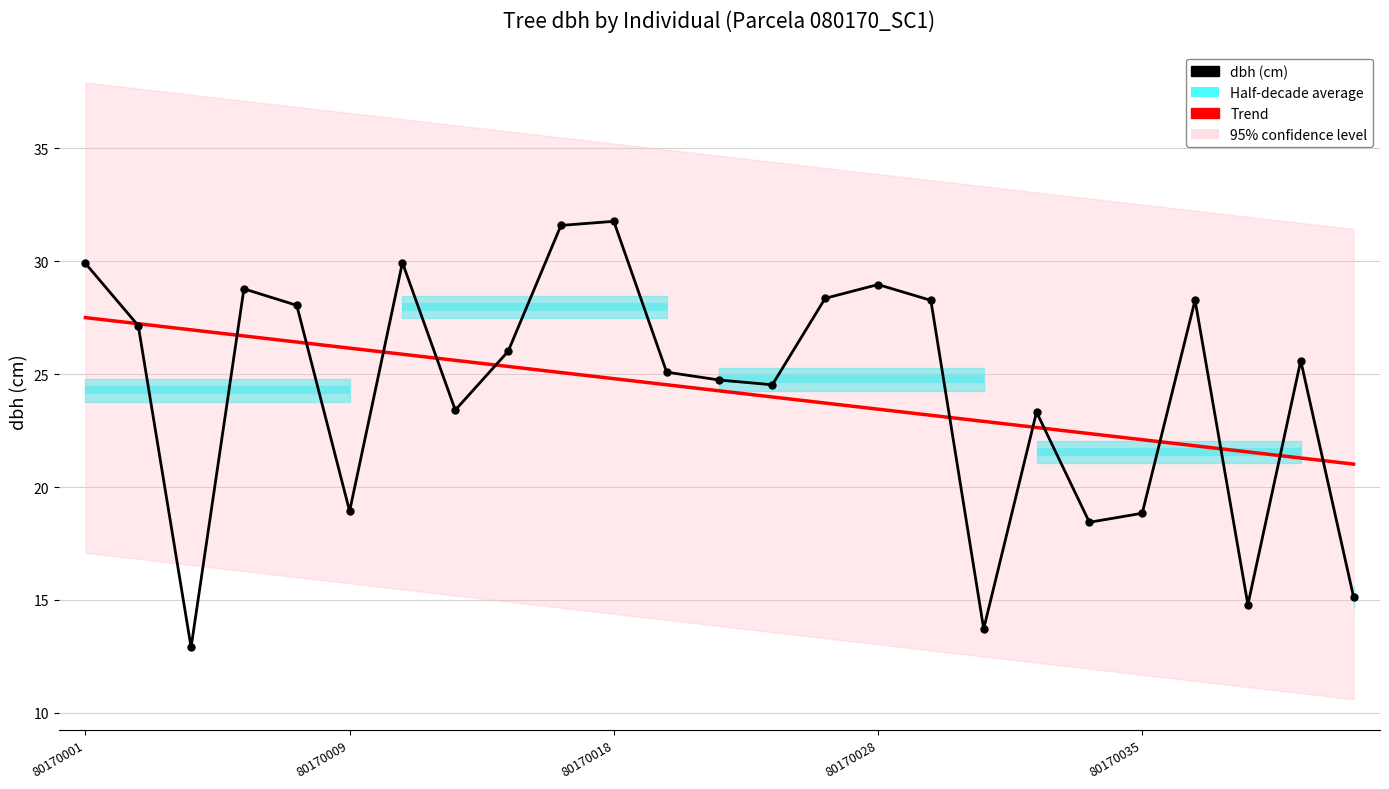

What is the maximum value for Trend?

27.5